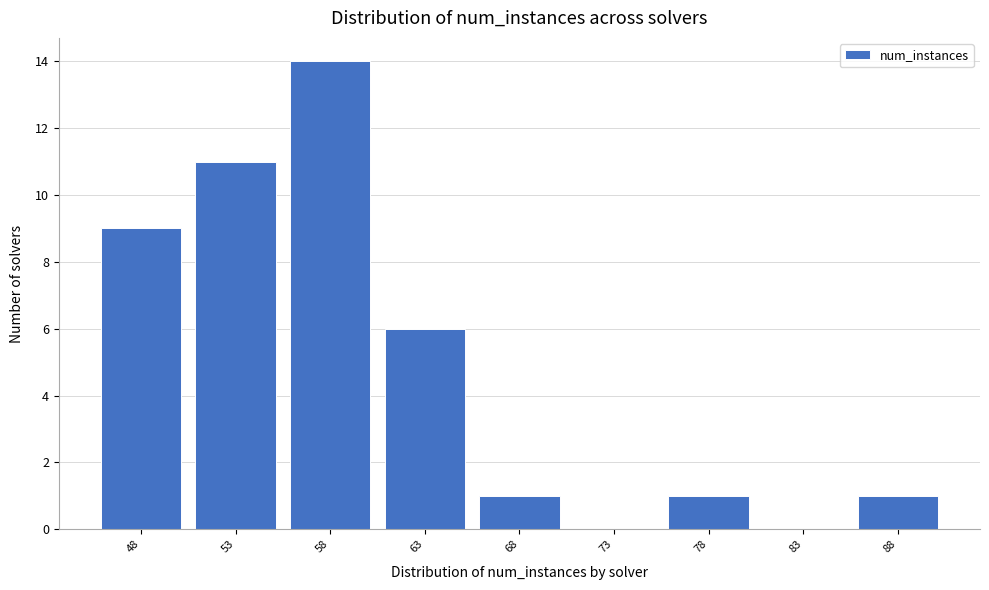

Reading left to right, transcribe all the data shown in this chart.

48=9	53=11	58=14	63=6	68=1	73=0	78=1	83=0	88=1